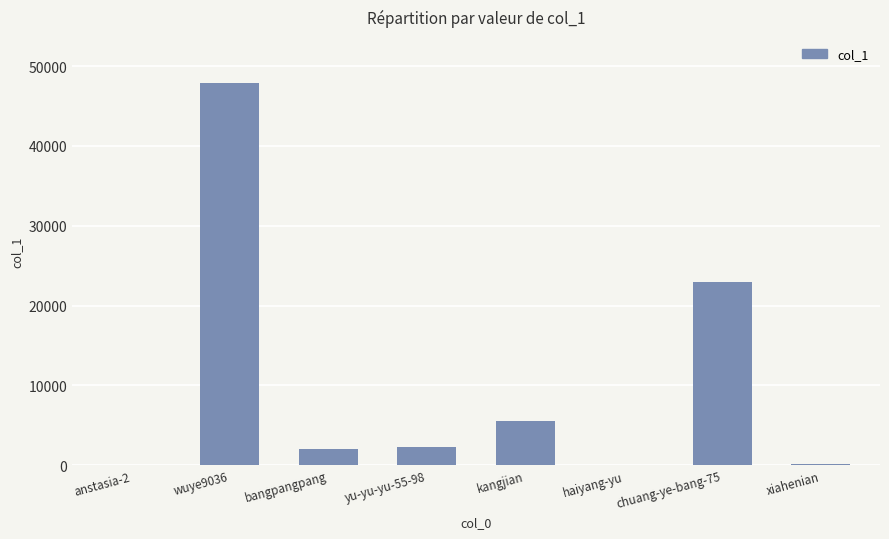

At which label is the value closest to 23956?

chuang-ye-bang-75